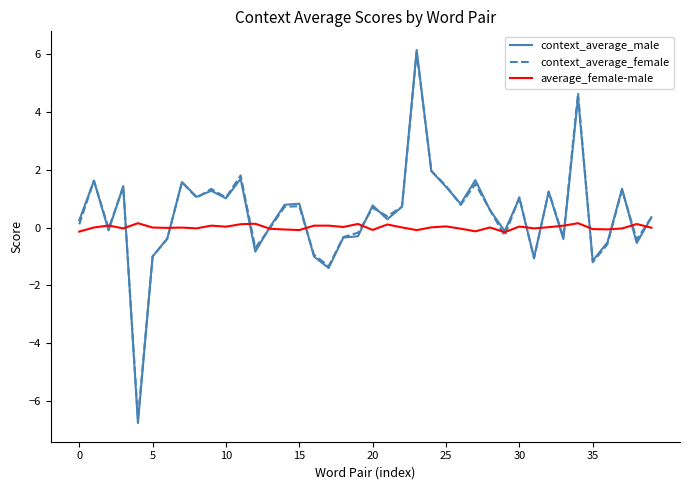

Which series has the largest range (max minus min)?

context_average_male